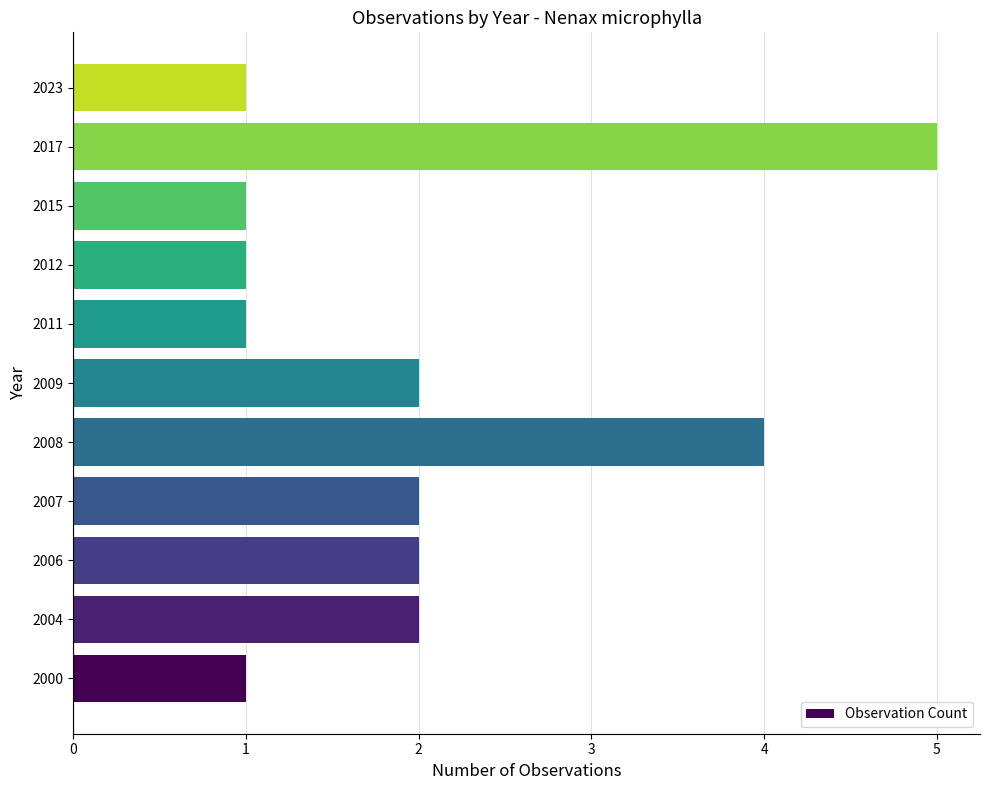

What is the smallest value displayed?

1